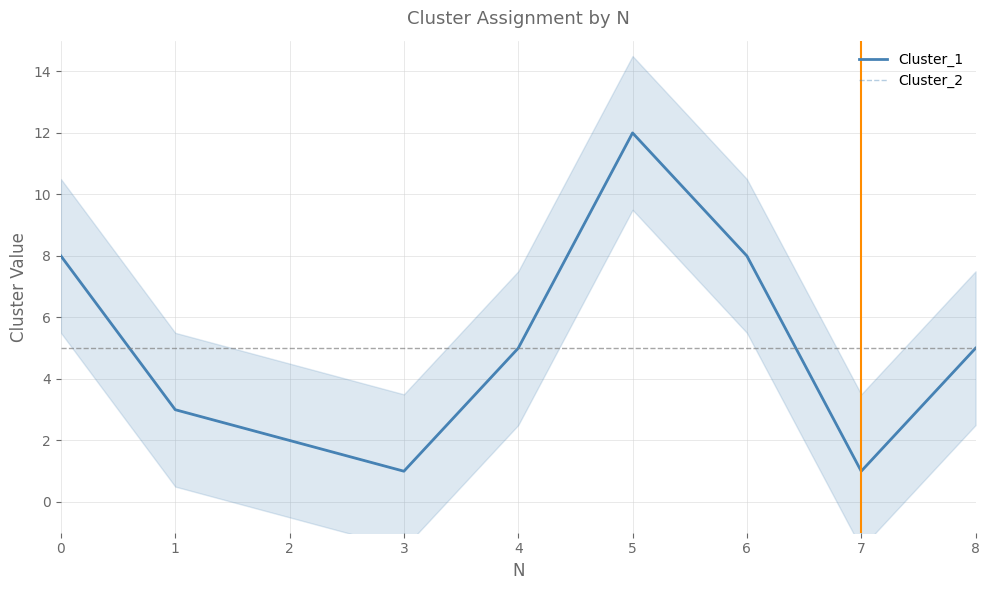

At which label does Cluster_1 reach its peak?

5